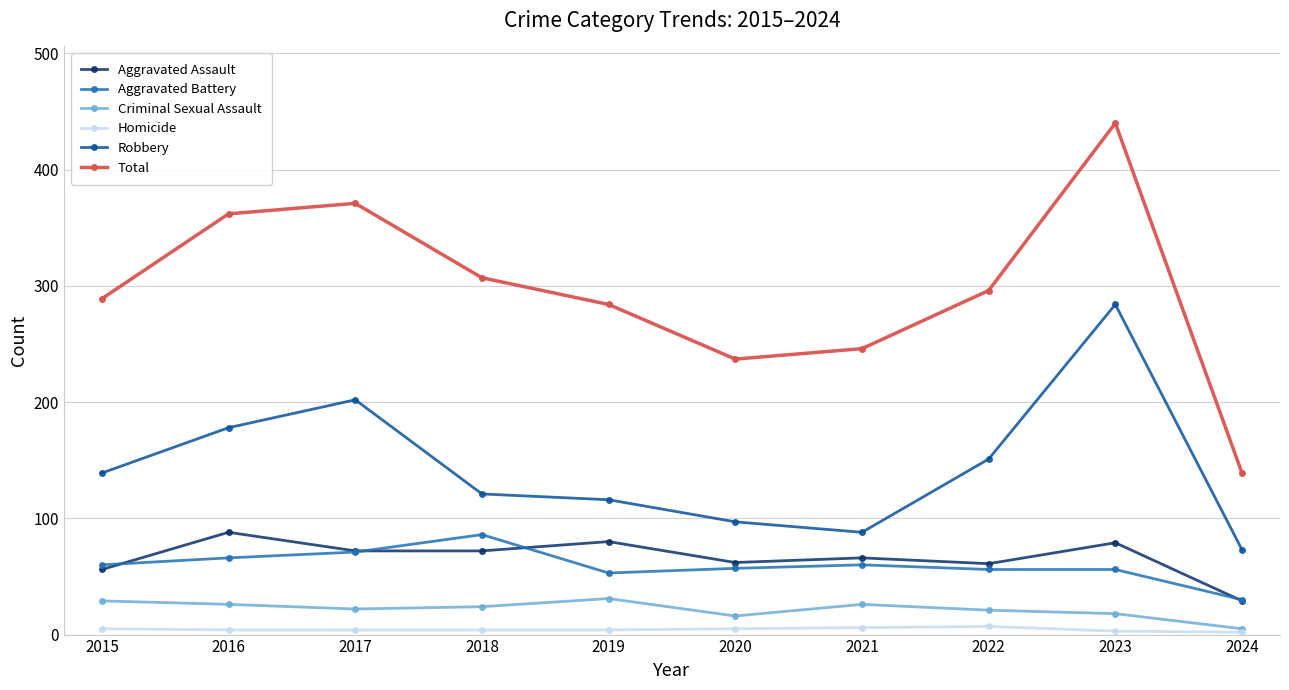

Which series has the widest spread of values?

Total